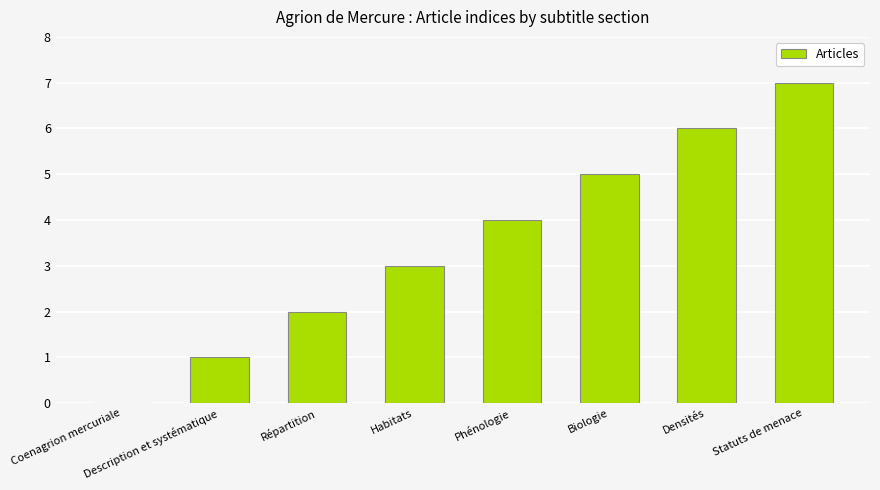

What is the difference between the values at Habitats and Coenagrion mercuriale?

3